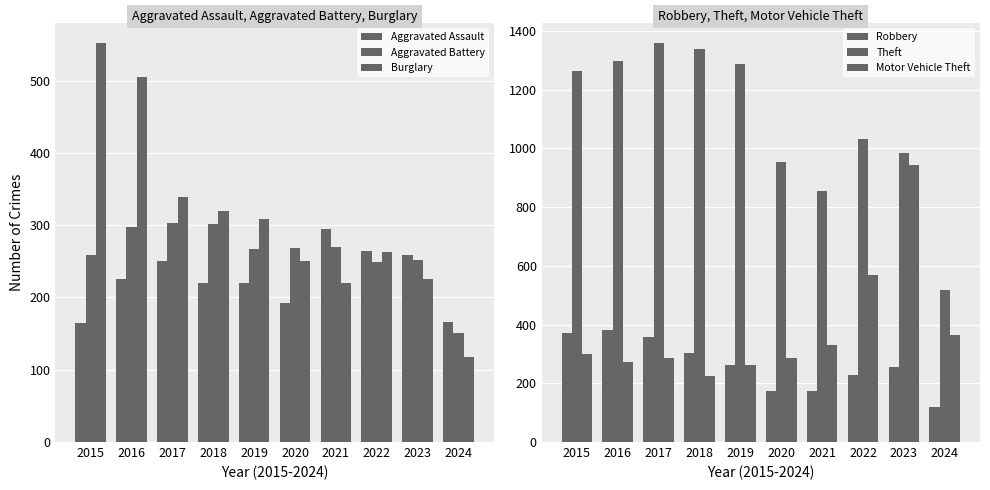

Which series changed the most between 2016 and 2020?

Theft